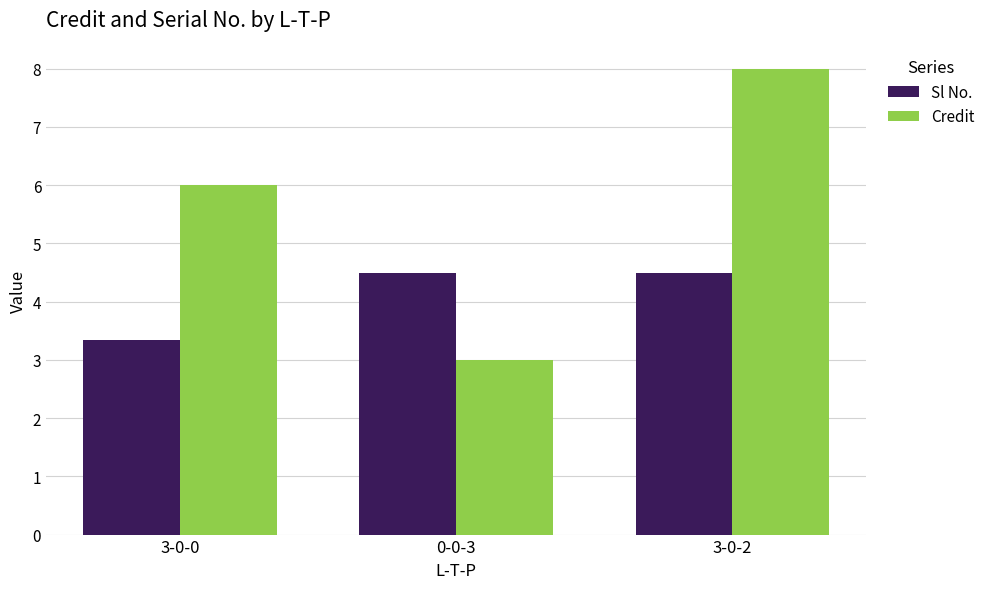

What is the label of the 3rd bar from the left?

3-0-2